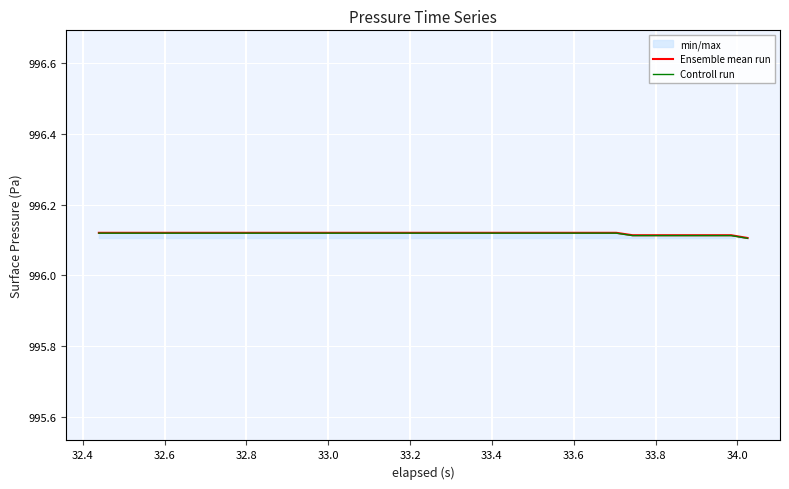

True or false: Ensemble mean run has more than 0 points higher than both neighbors.

False